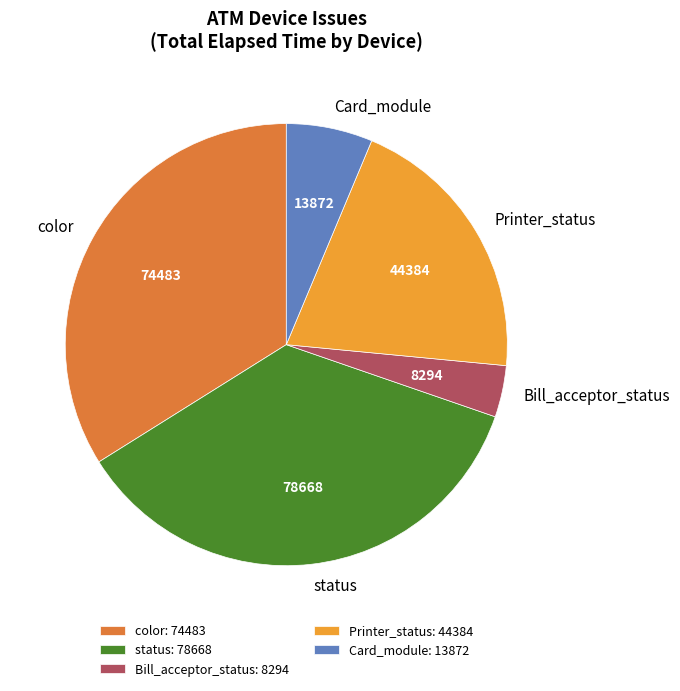

Combined, do status and Printer_status account for over 50%?

Yes